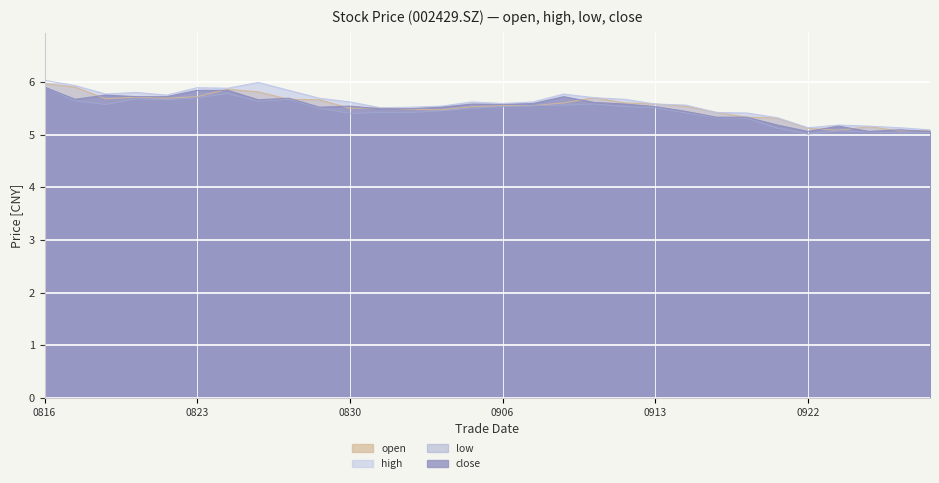

What is the minimum value for open?

5.1